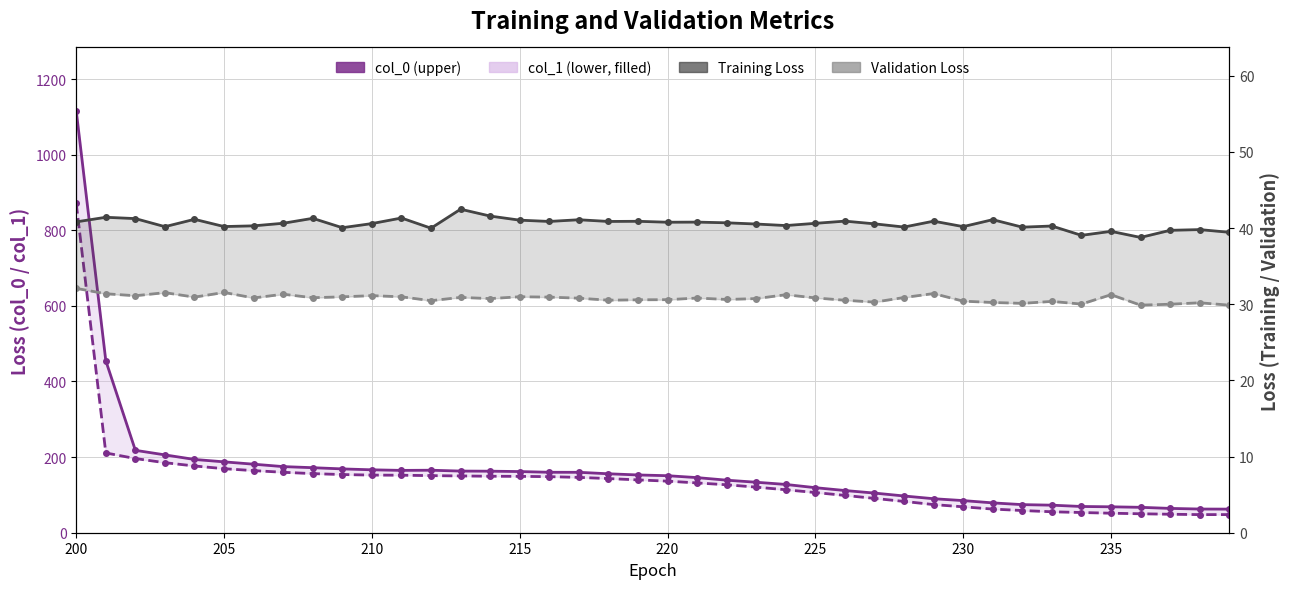

In Validation Loss, how many points are lower than both neighbors (excluding endpoints)?

12